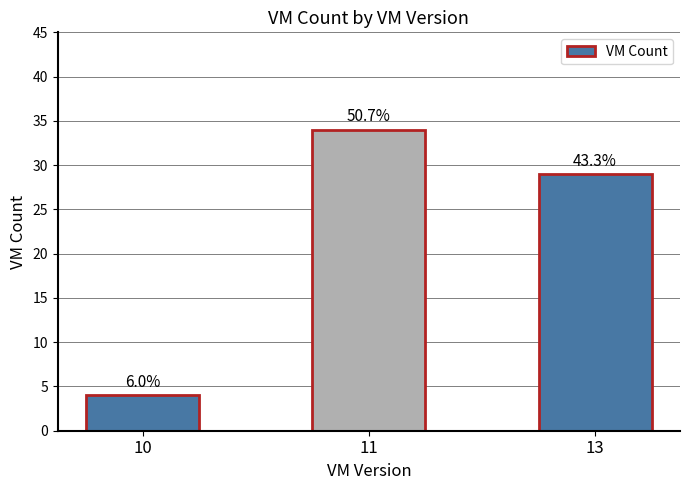

What is the difference between the maximum and minimum values?

30